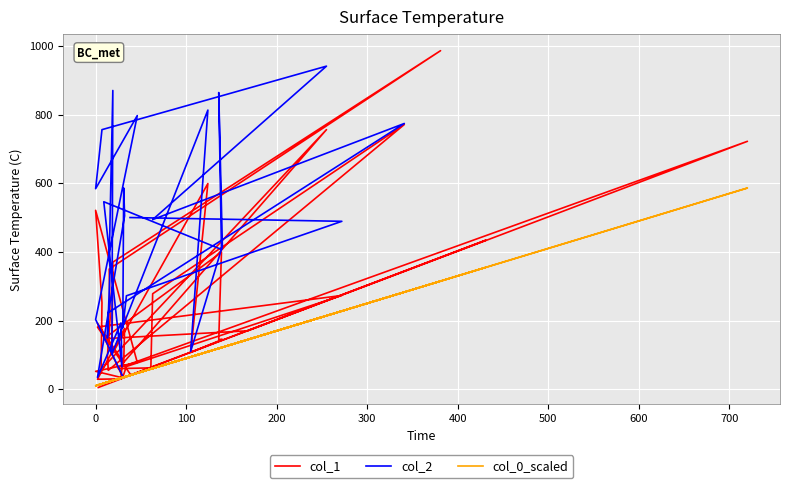

Reading left to right, transcribe all the data shown in this chart.

5	434	33	52	78	521	252	57	756	60	62	278	771	55	95	207	350	986	370	101	599	107	145	145	399	147	170	722	65	30	29	177	77	192	35	66	273	181	41	40